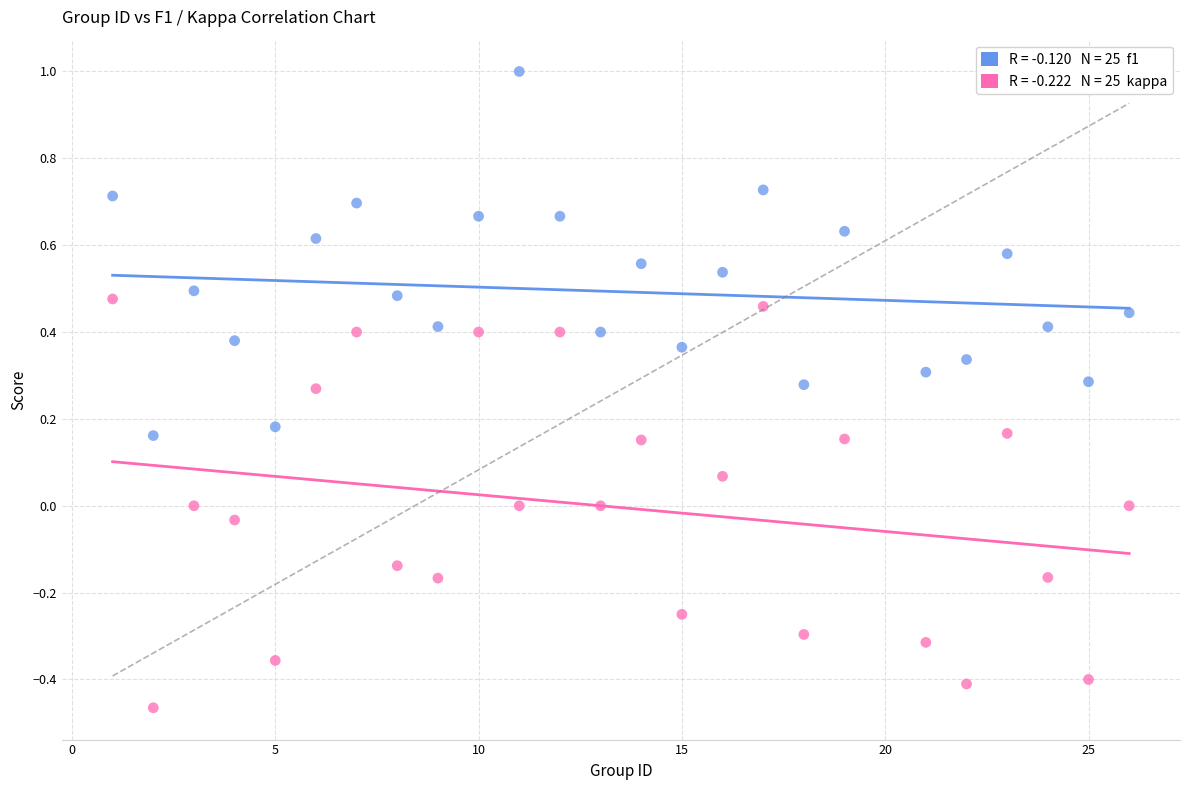

Across all data points, what is the range of X values (max minus min)?

25.0